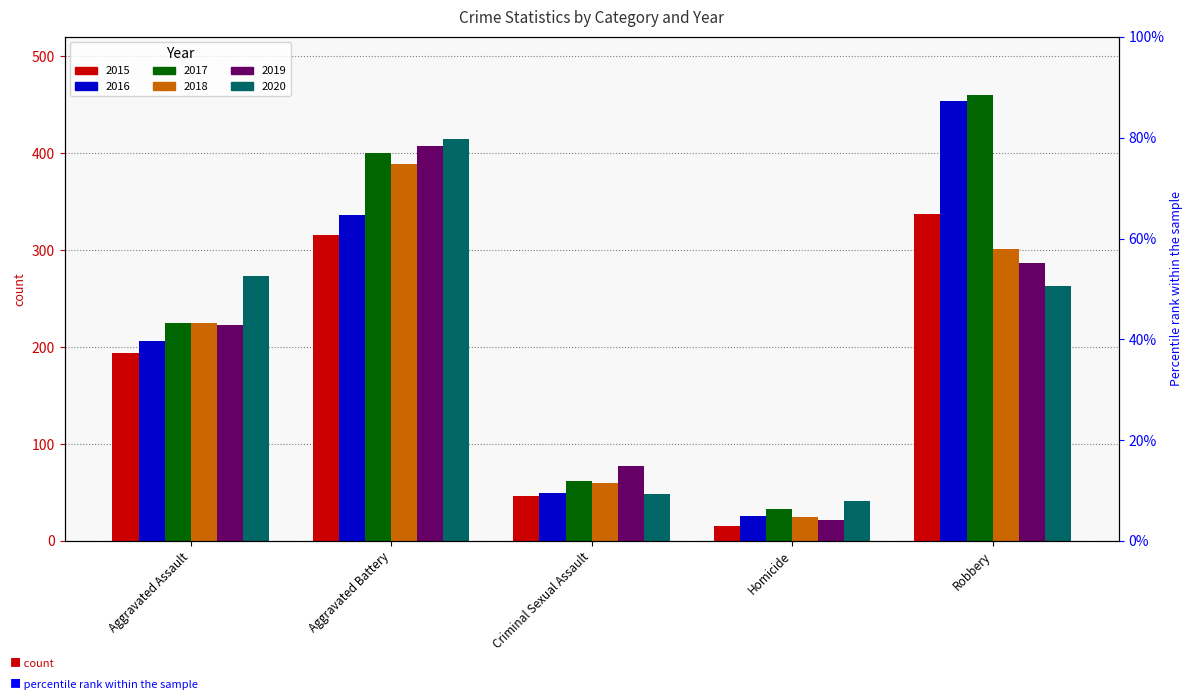

At Robbery, list the series in order from largest to smallest.

2017, 2016, 2015, 2018, 2019, 2020